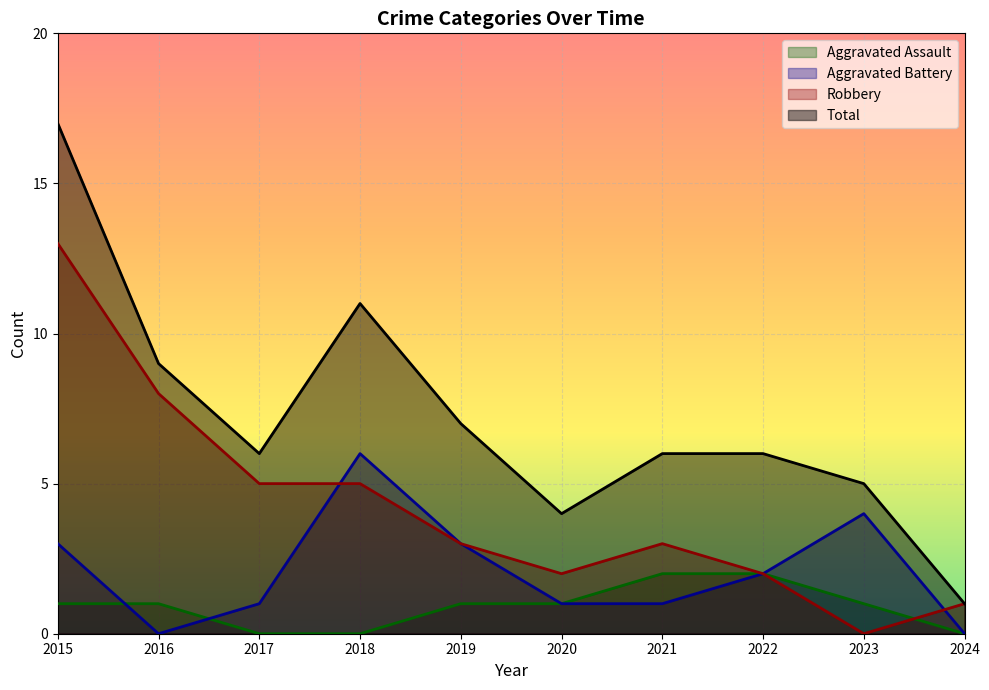

The Total series shows 0 at 2024. True or false?

False